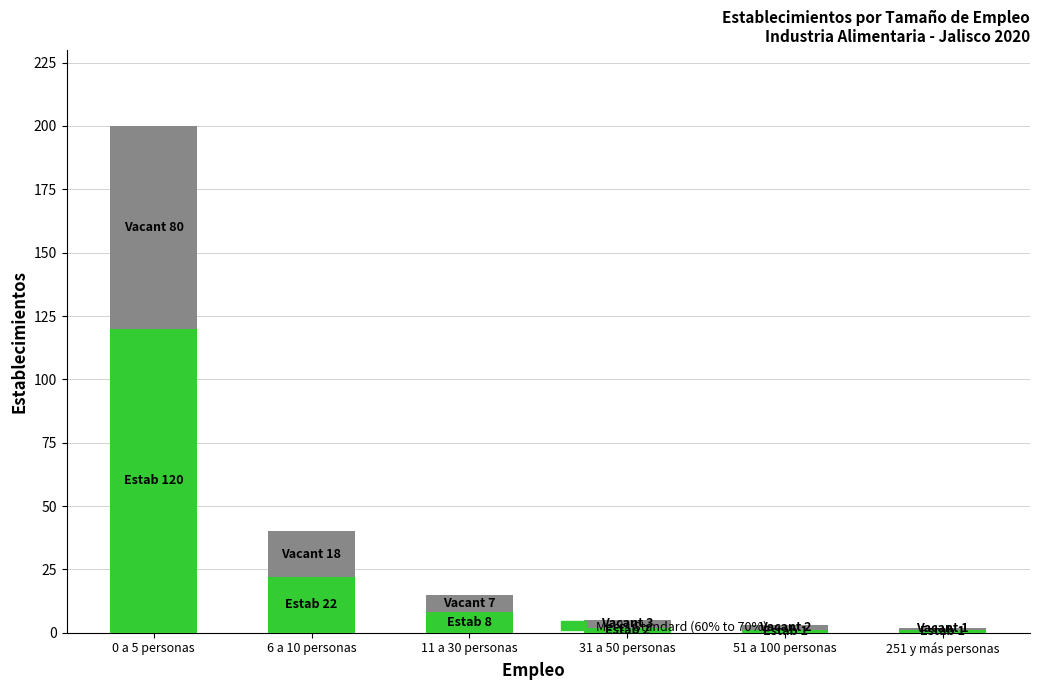

At which category is the sum across all series the highest?

0 a 5 personas